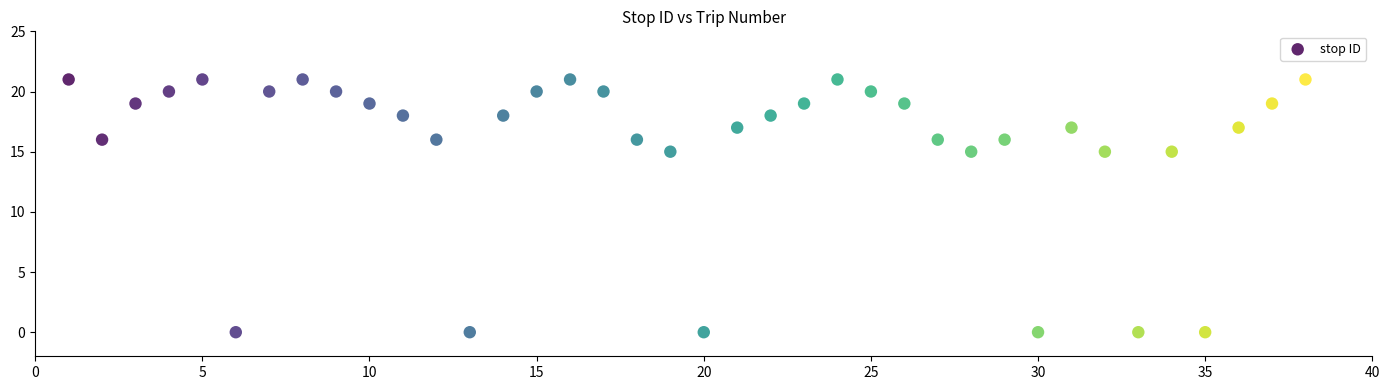

What is the range of X values (max minus min)?

37